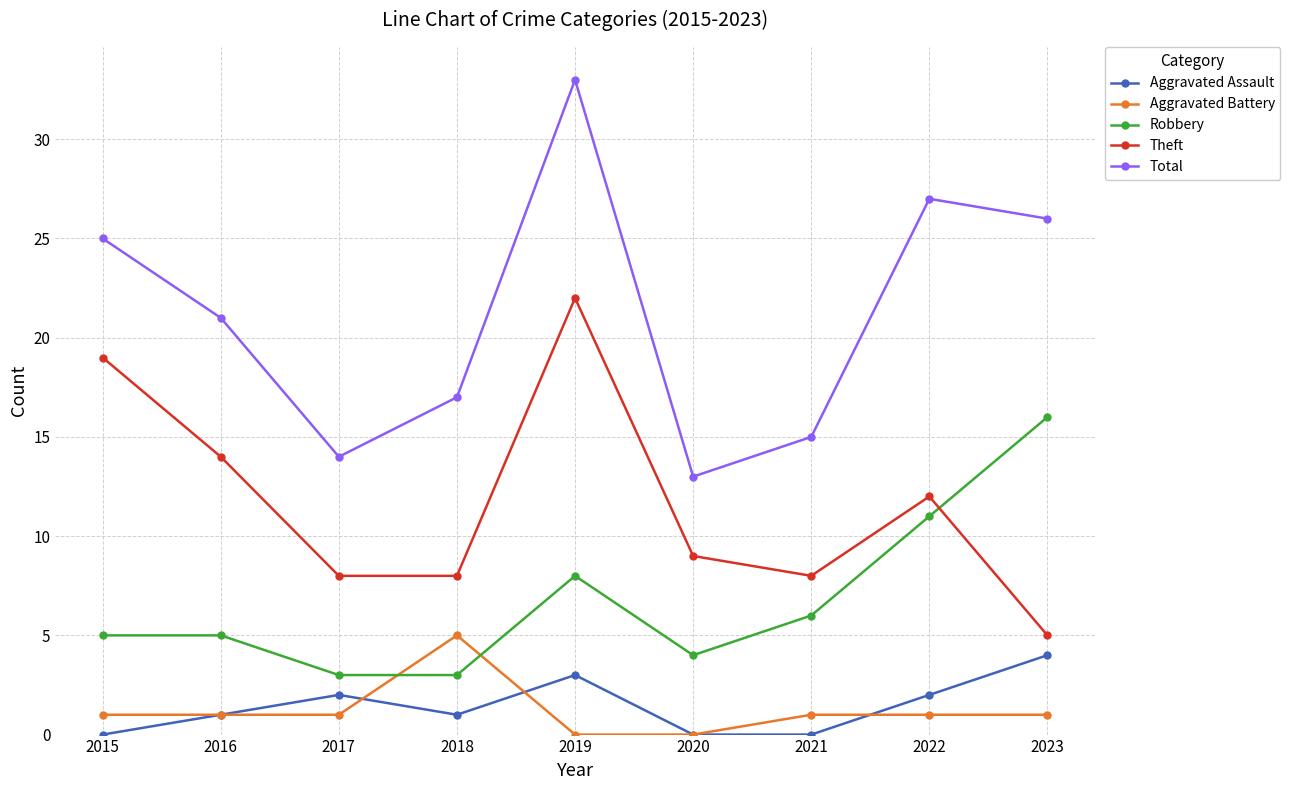

Rank the categories by Total value from highest to lowest.

2019, 2022, 2023, 2015, 2016, 2018, 2021, 2017, 2020